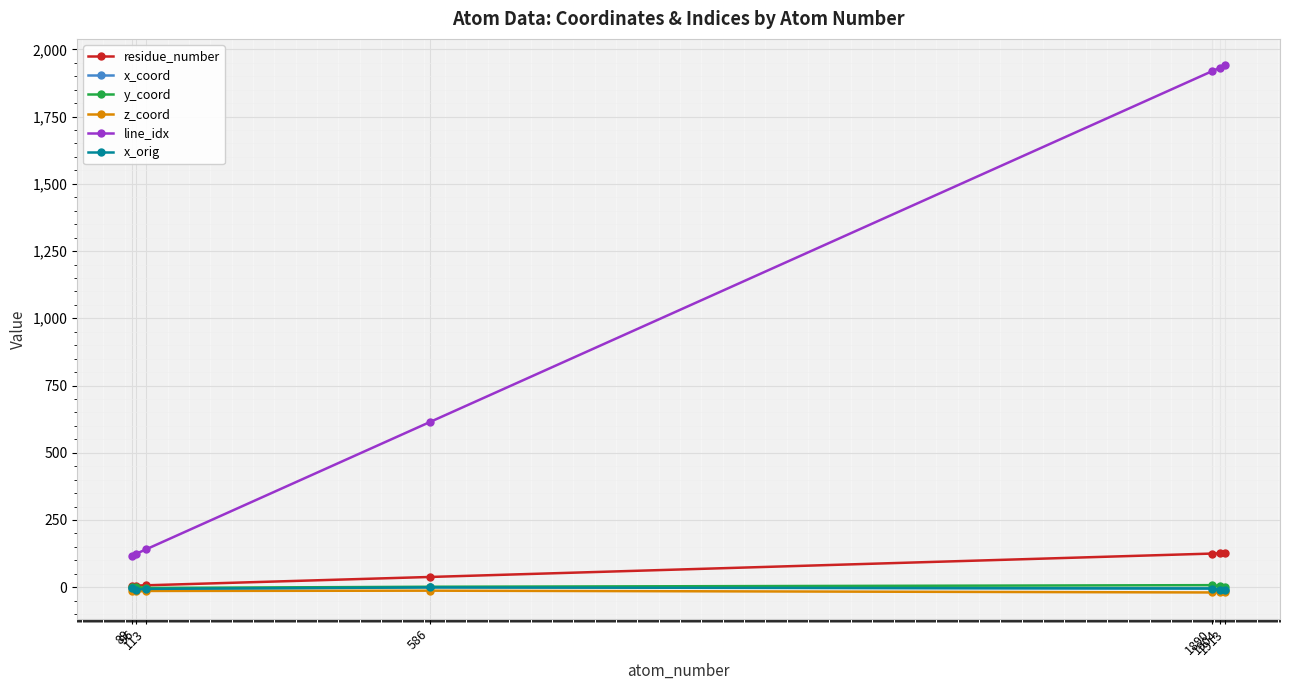

What is the difference between the highest and lowest values at 1913?

1957.5